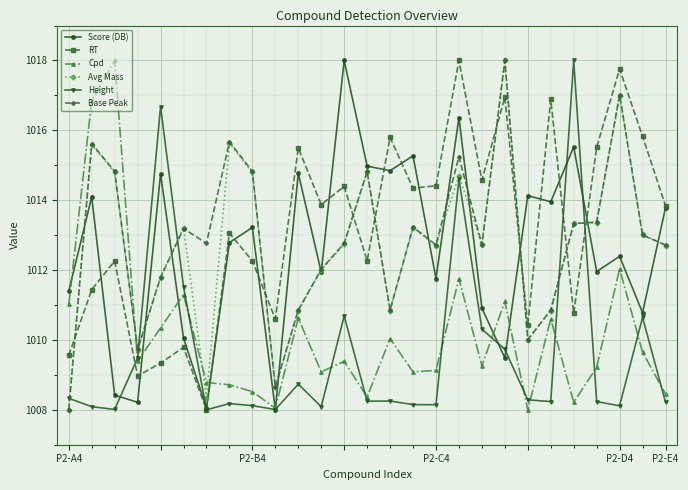

What is the greatest value displayed?

1018.0